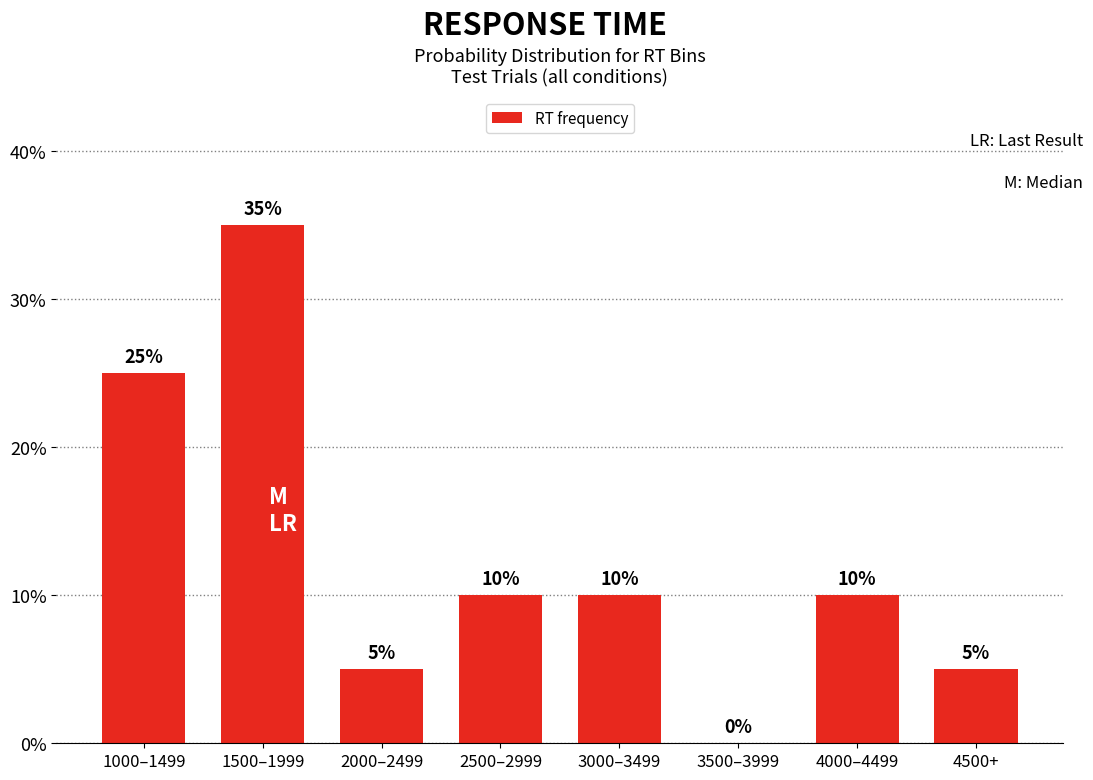

The value at 2500–2999 is 3. True or false?

False